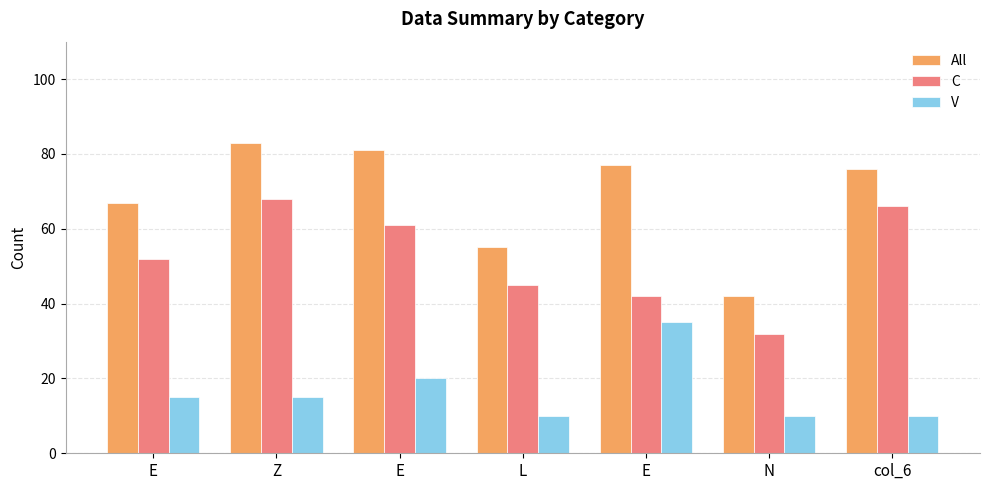

How many data points does each series have?

7